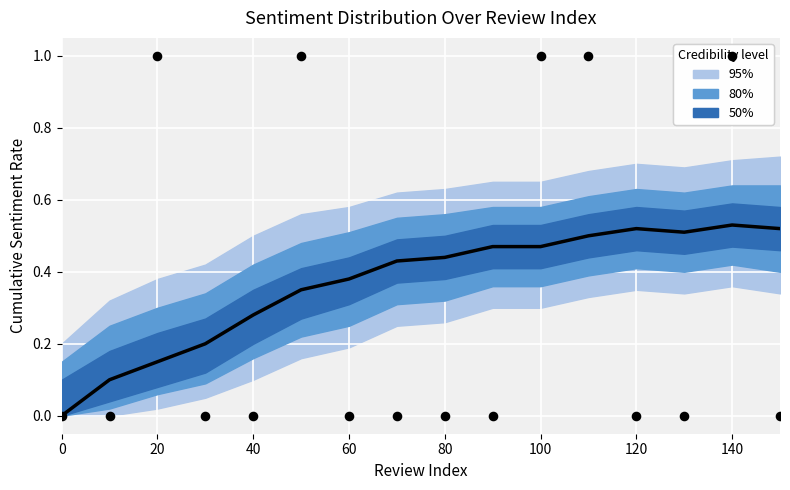

At which category is the sum across all series the highest?

140